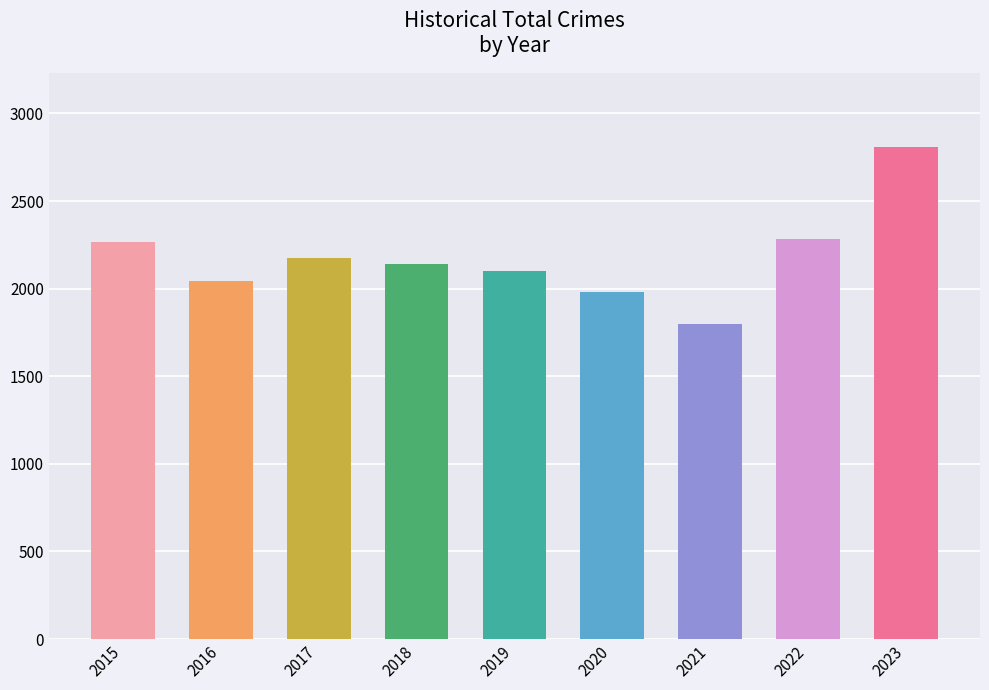

What is the change in value from 2016 to 2018?

+92